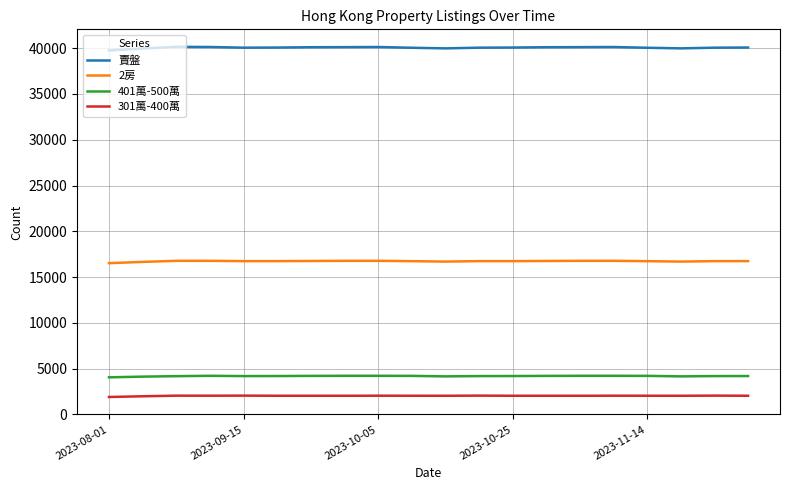

Which series has the largest range (max minus min)?

賣盤